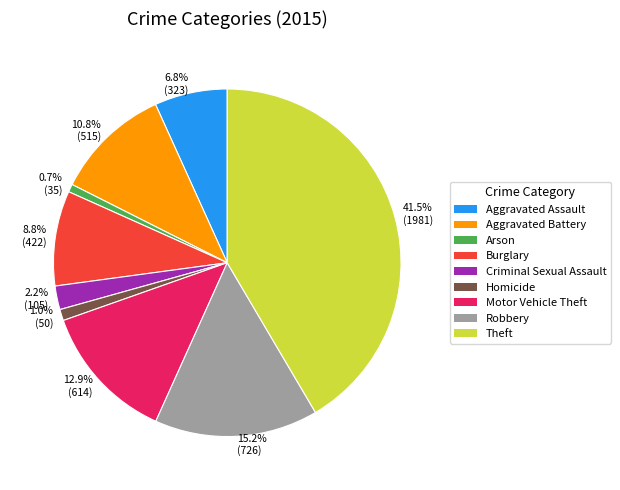

What is the largest slice in the pie chart?

Theft